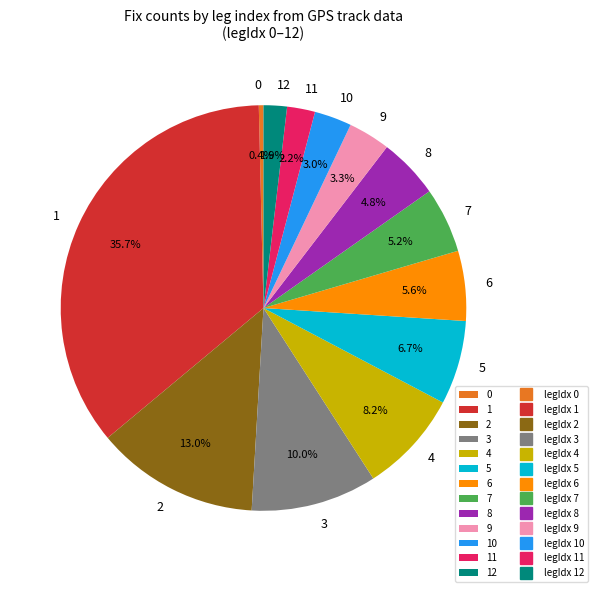

Do 0 and 2 together represent more than half of the pie?

No